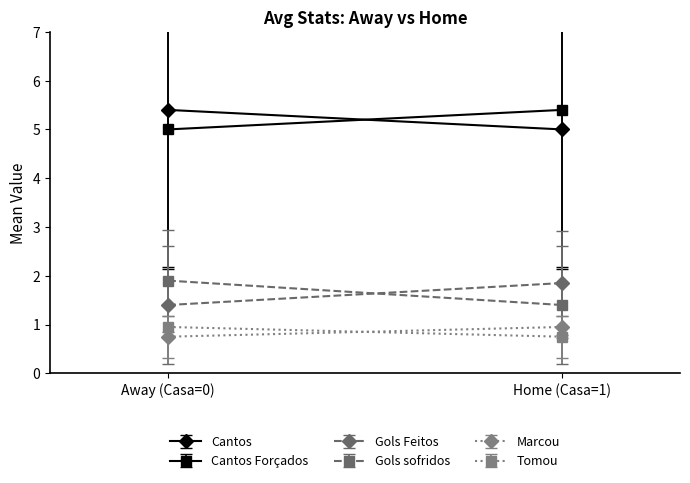

What are all the series names shown in the legend?

Cantos, Cantos Forcados, Gols Feitos, Gols sofridos, Marcou, Tomou